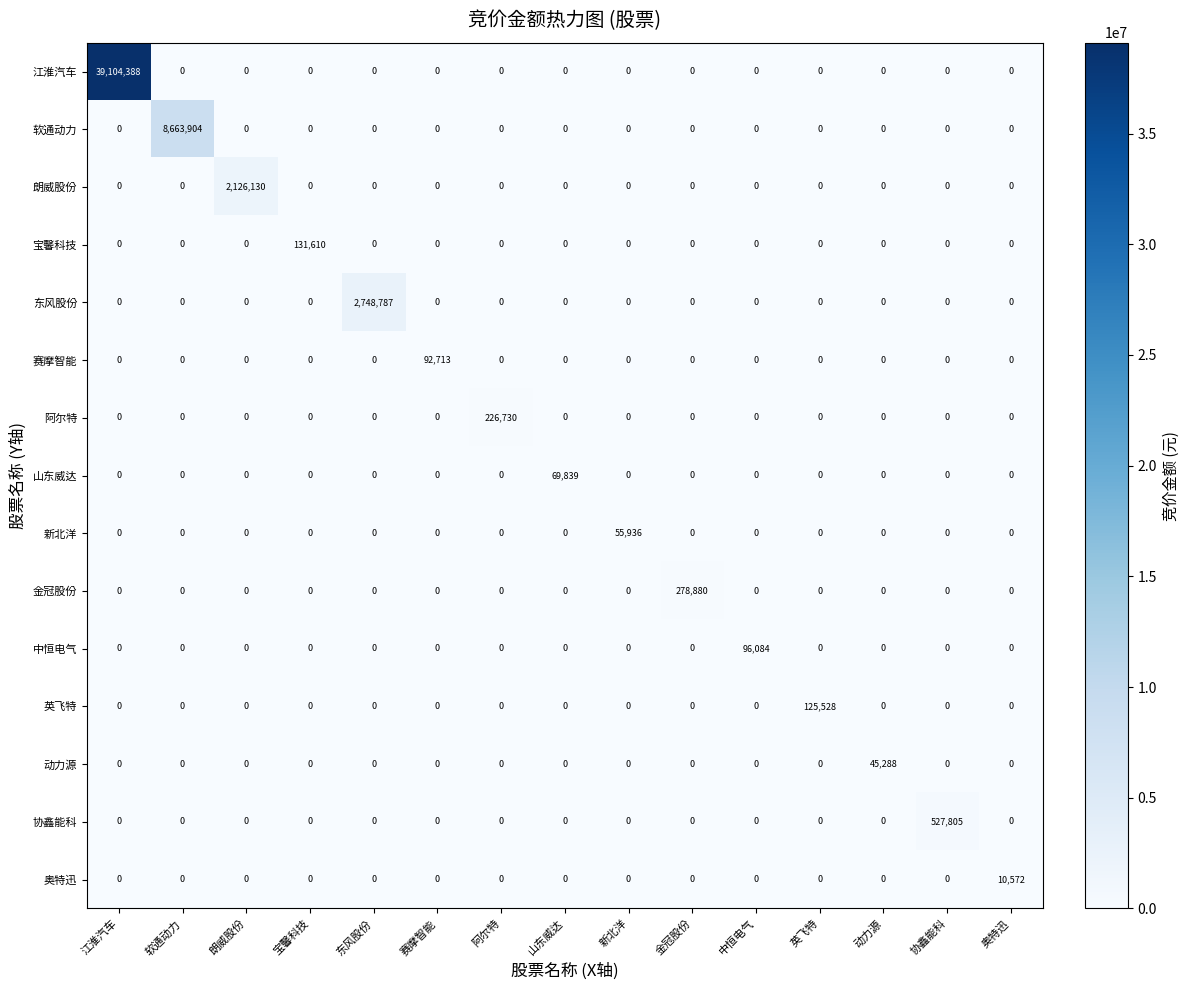

At how many categories does at least one series exceed 30634208?

1